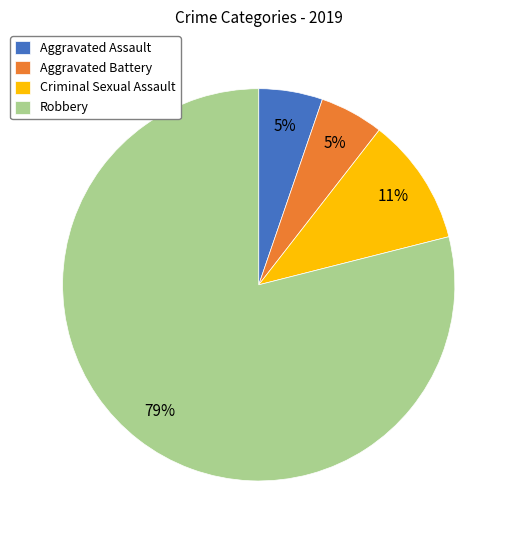

What is the largest slice in the pie chart?

Robbery